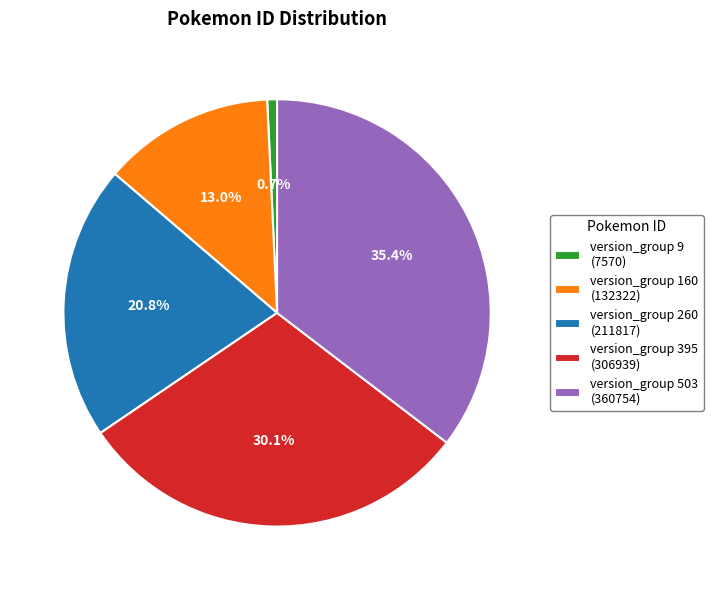

Between version_group 9 (7570) and version_group 503 (360754), which is larger?

version_group 503 (360754)